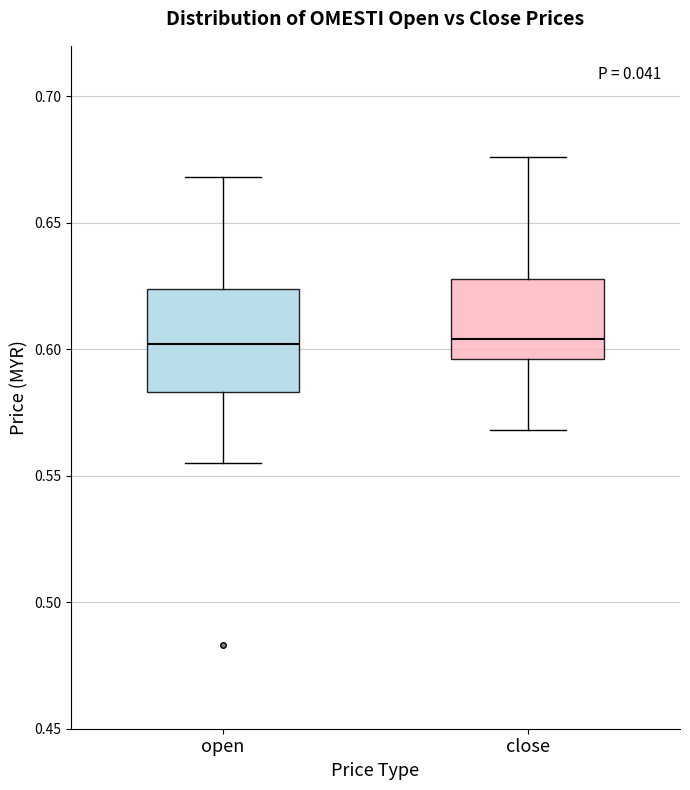

Where does the upper whisker of the box for close end on the y-axis? The values are not printed on the chart, so give them approximately, as read against the axis.

0.675